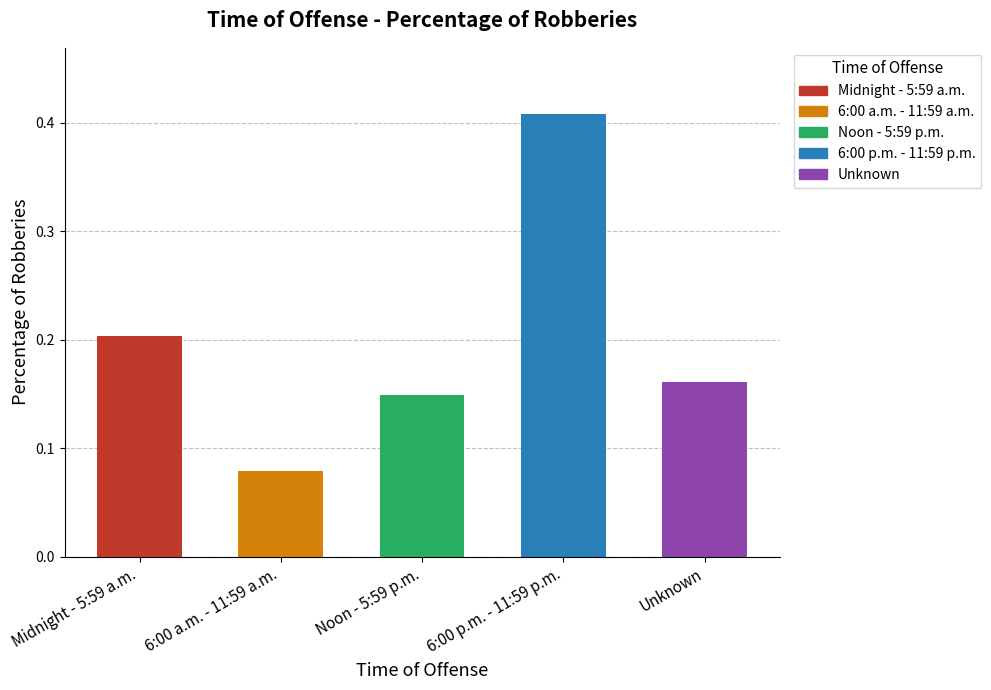

The value at 6:00 p.m. - 11:59 p.m. is 0.2. True or false?

False